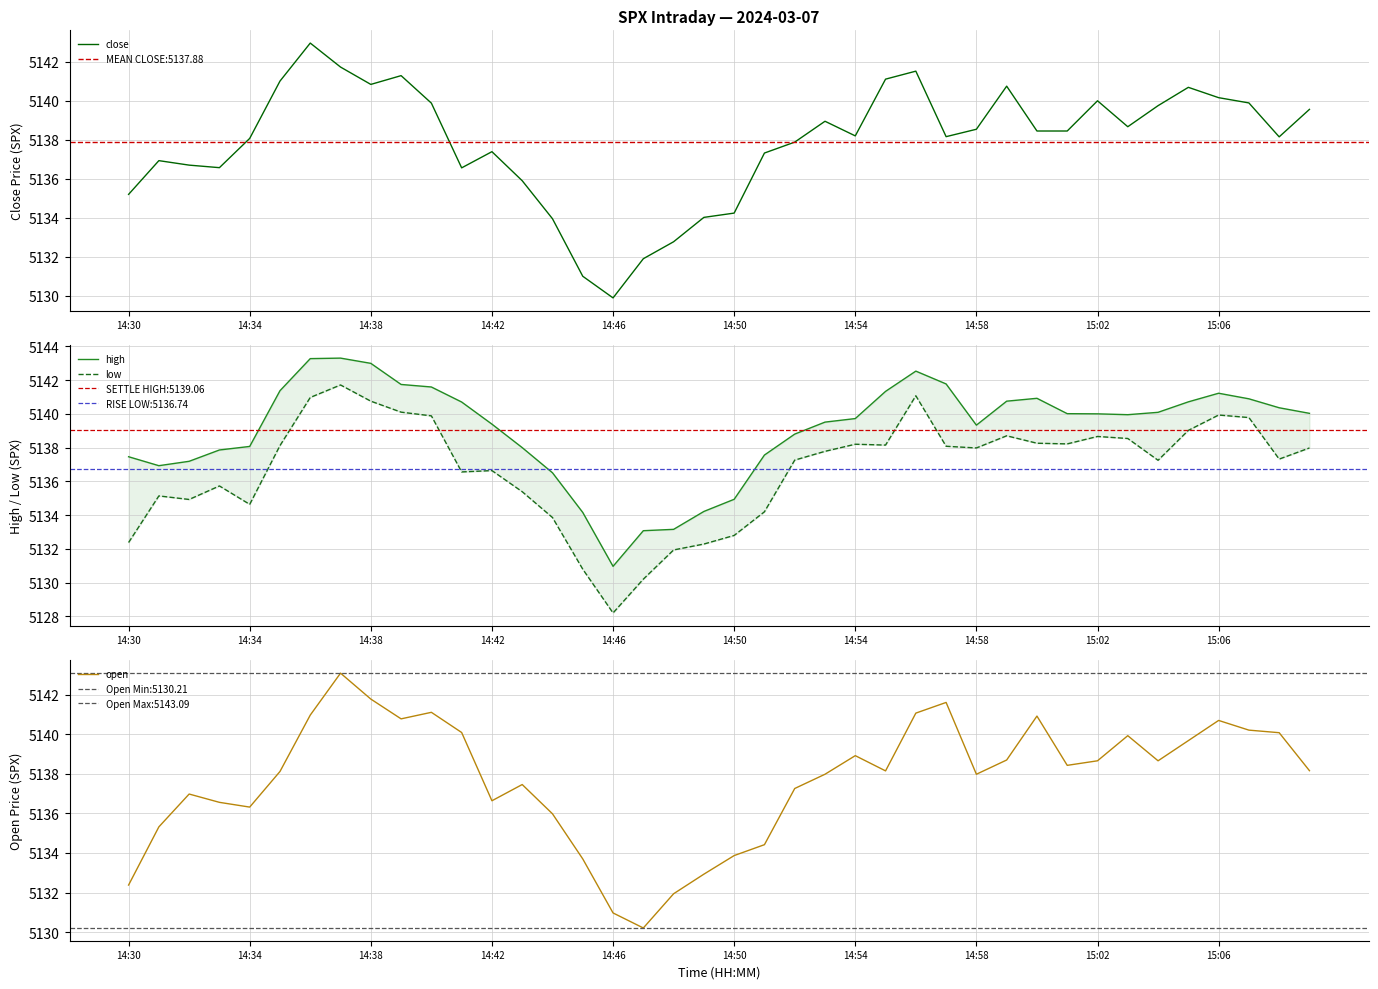

Which has a higher value, 39 or 18?

39